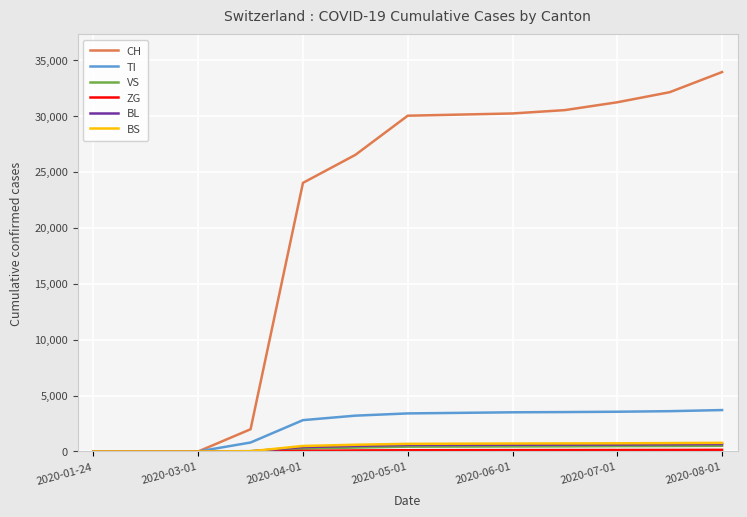

What is the greatest value displayed?

33900